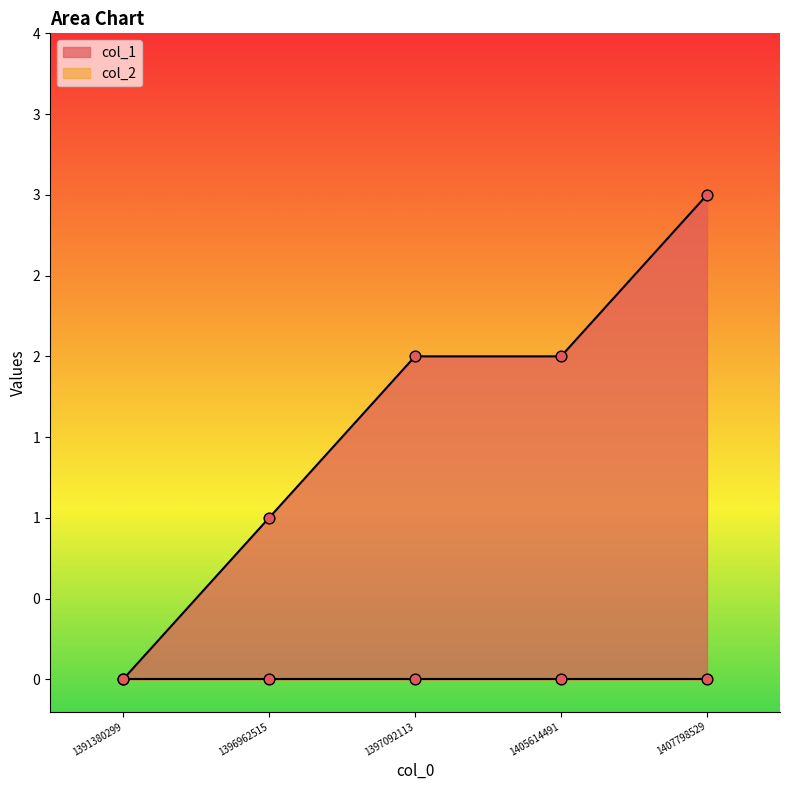

What is the change in value from 1405614491 to 1407798529?

+1